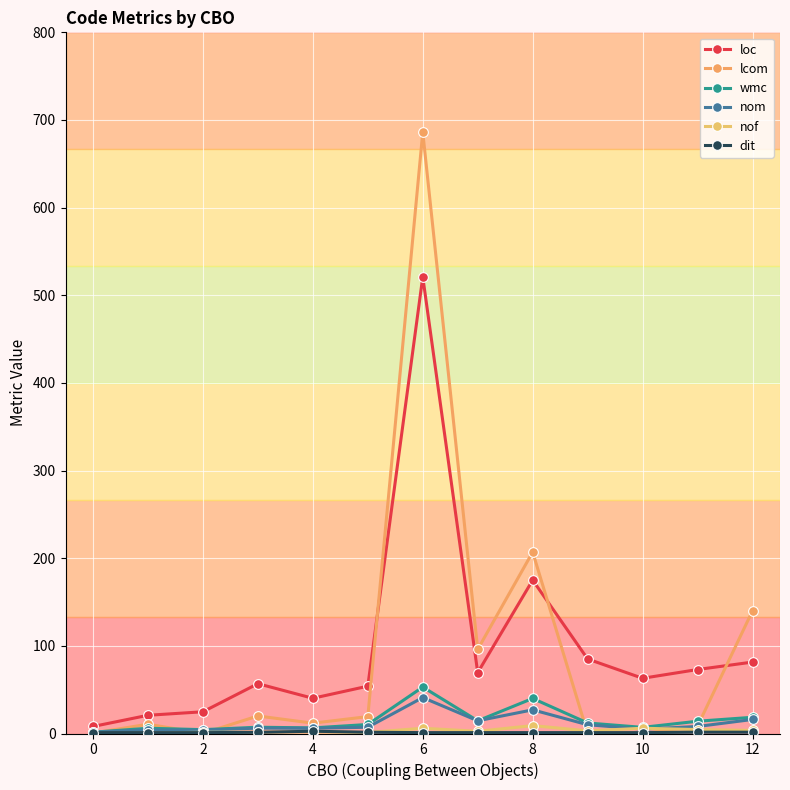

Is this an area chart (filled region under the line)?

No